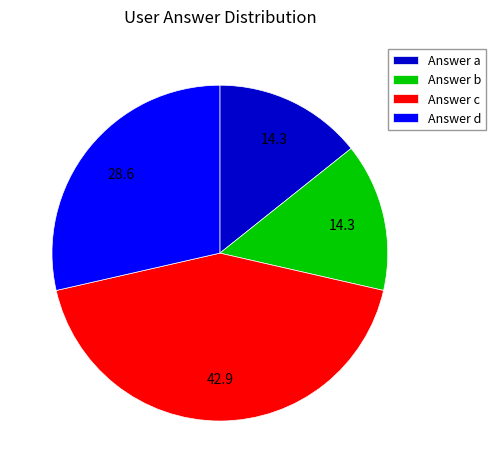

Is the sum of Answer c and Answer b greater than half?

Yes